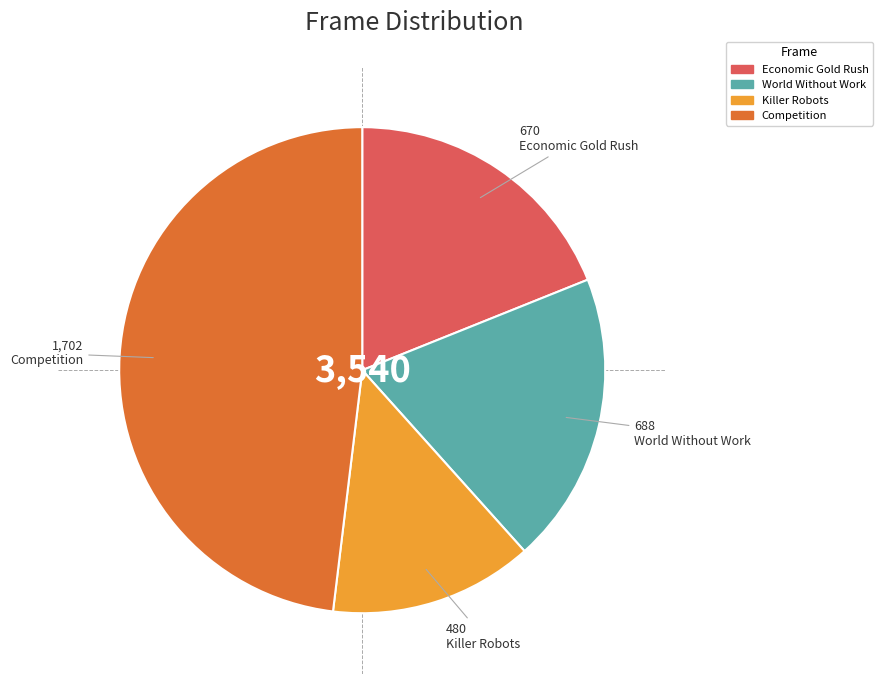

Is there any slice that represents more than half of the pie?

No